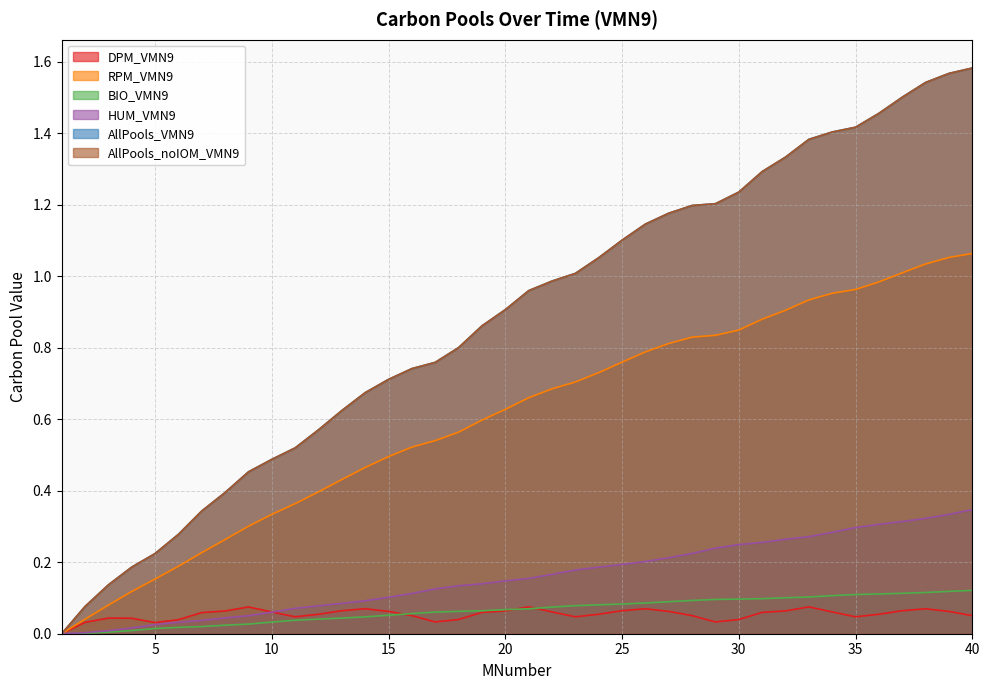

How many categories are shown in the chart?

40